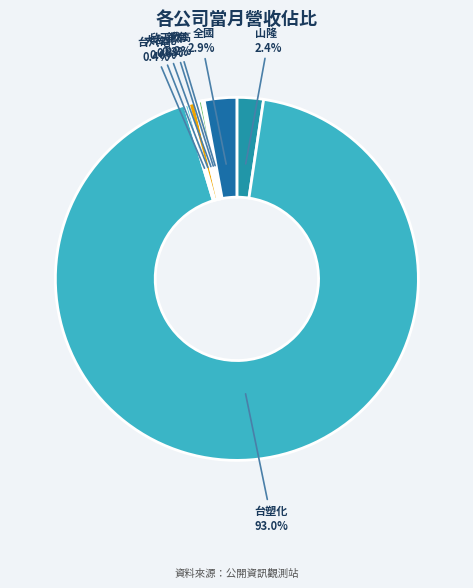

Between 大台北 and 台塑化, which is larger?

台塑化